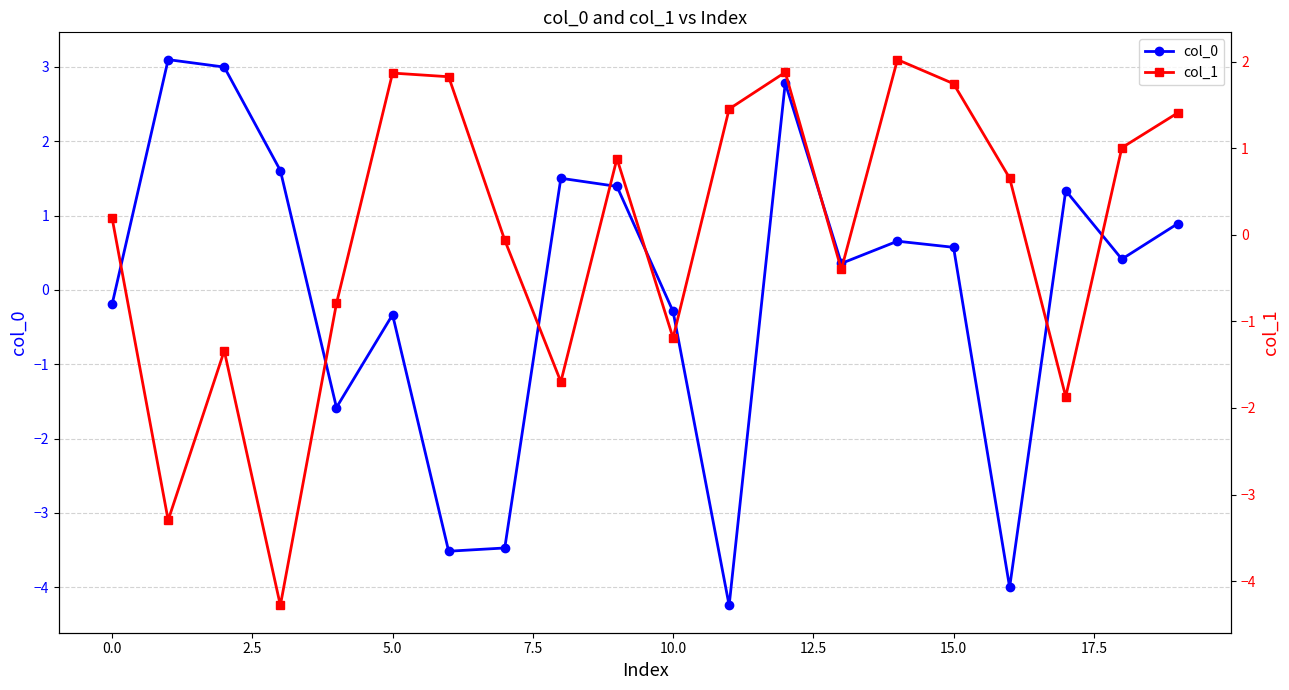

In col_0, how many points are higher than both neighbors (excluding endpoints)?

6